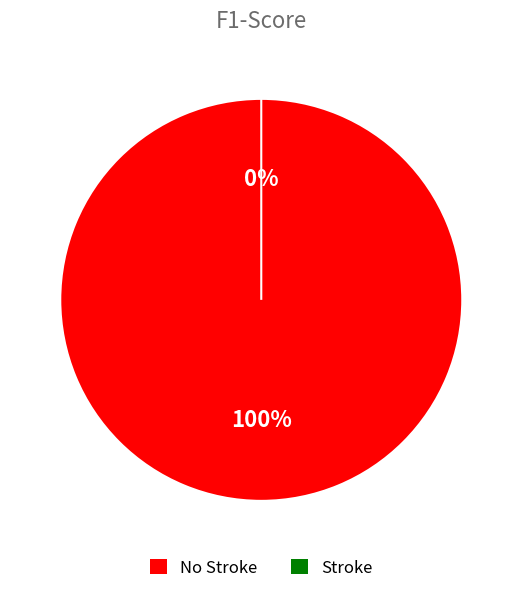

What portion of the pie excludes Stroke?

100.0%